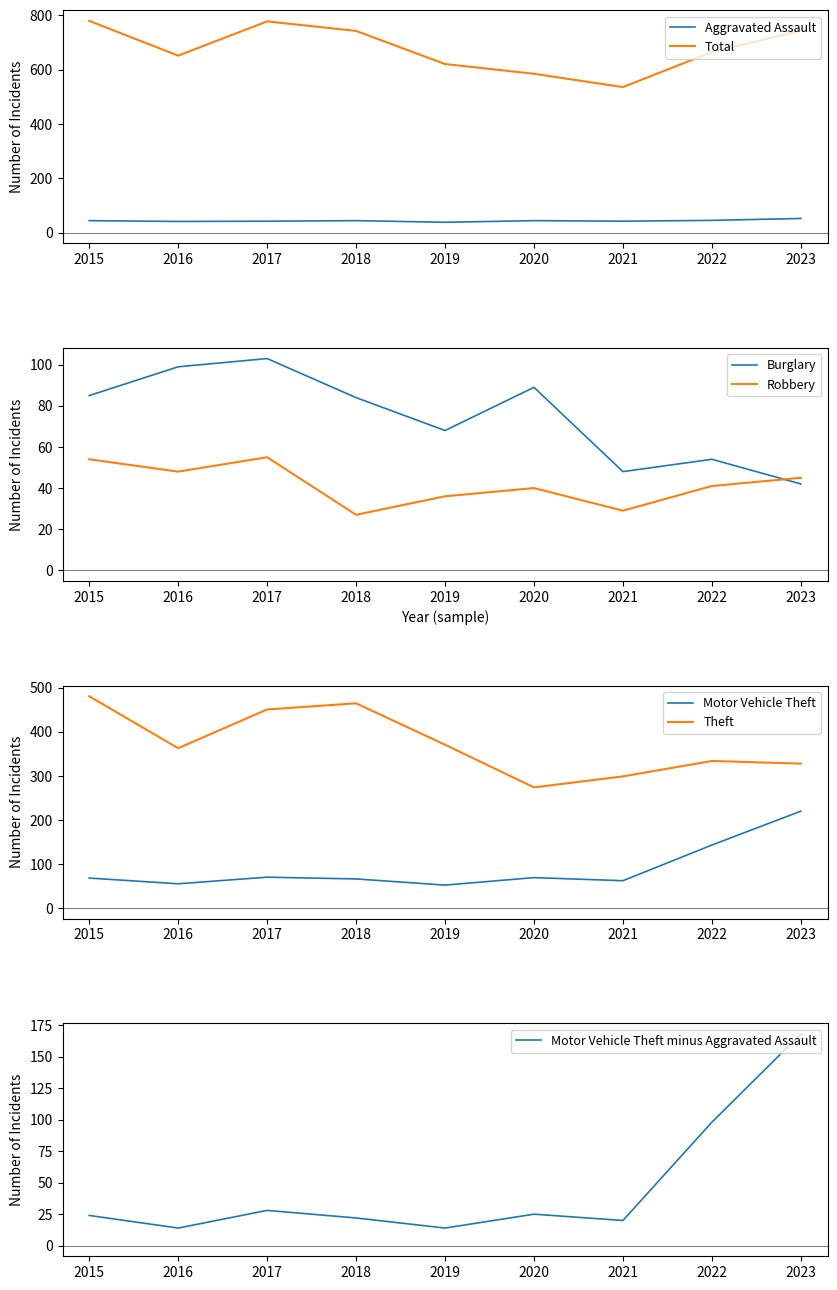

Where does the Robbery series first go above 41?

2015